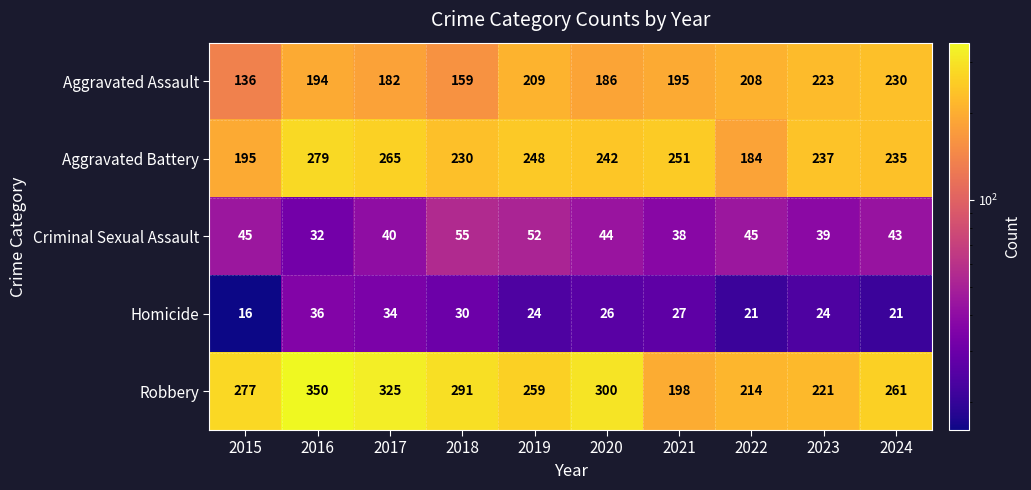

What is the total value across all series at 2022?

672